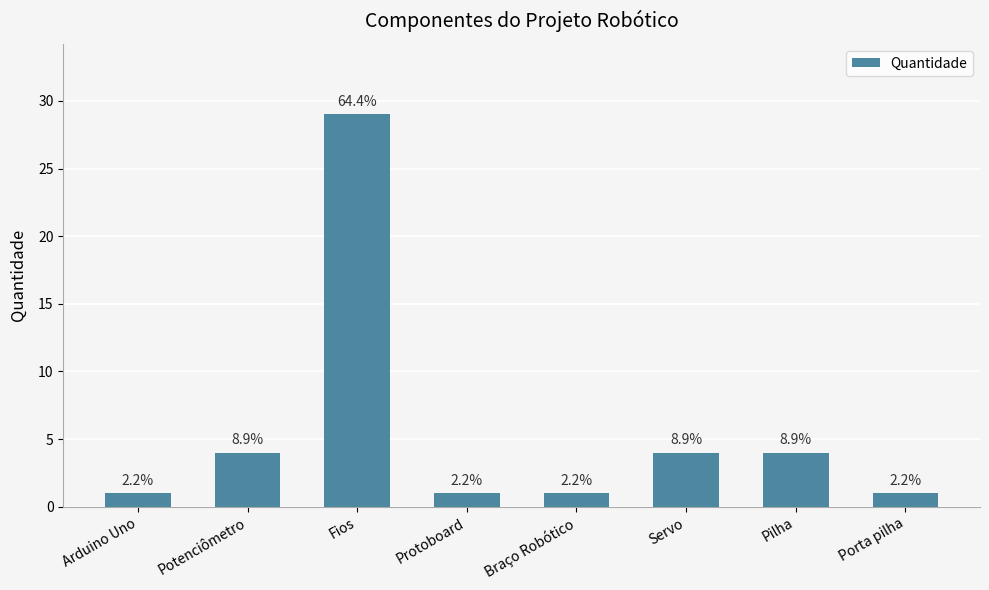

Are the bars horizontal?

No